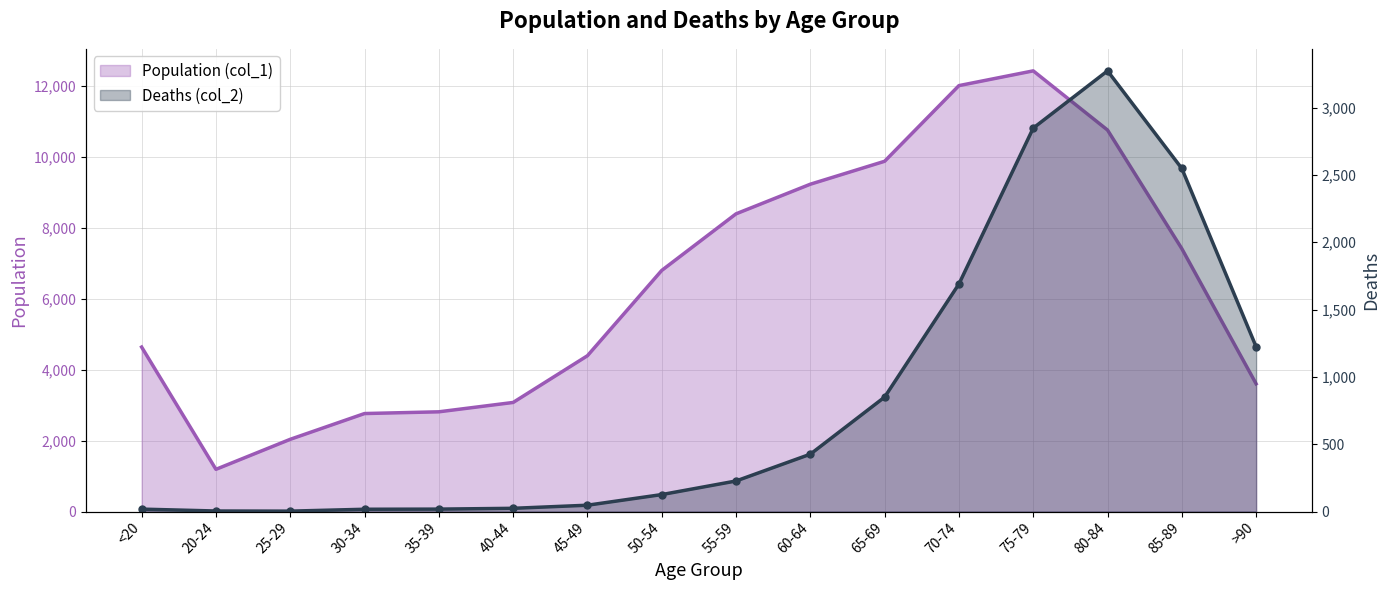

Where is the first local maximum for Population (col_1)?

75-79